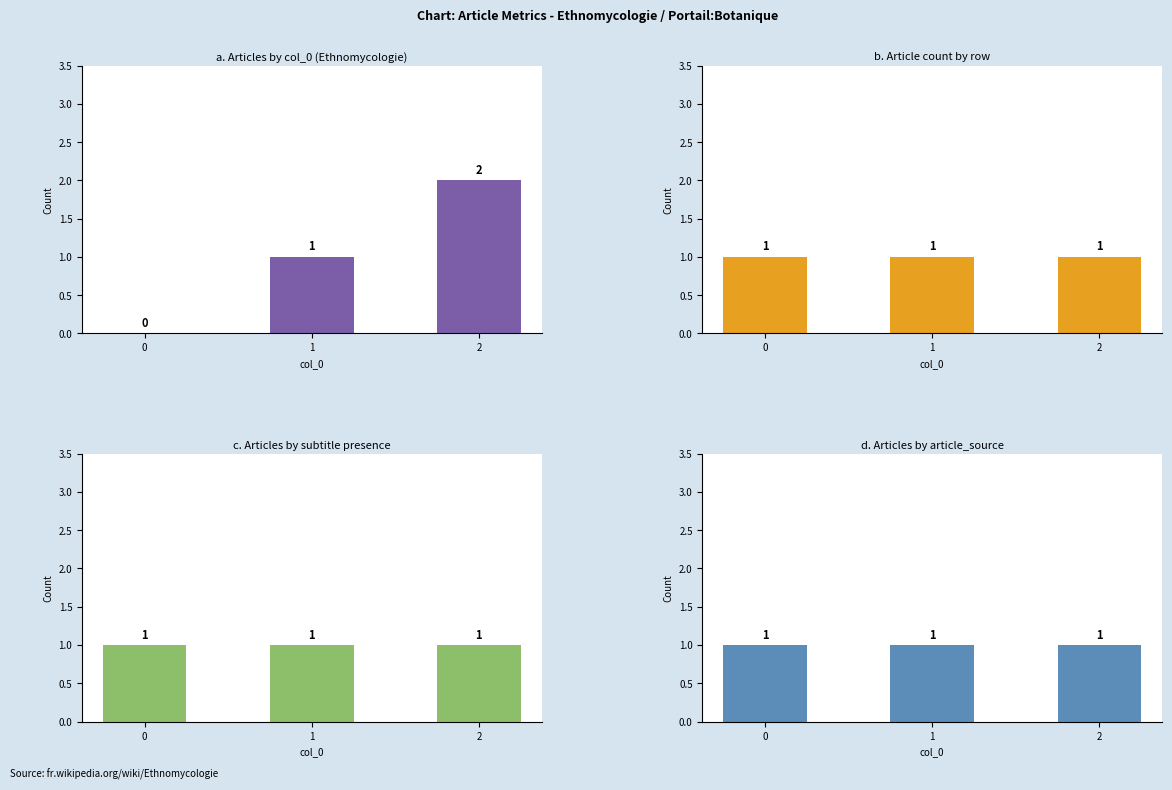

List the labels in order of Sub-section Count value, smallest first.

0, 1, 2